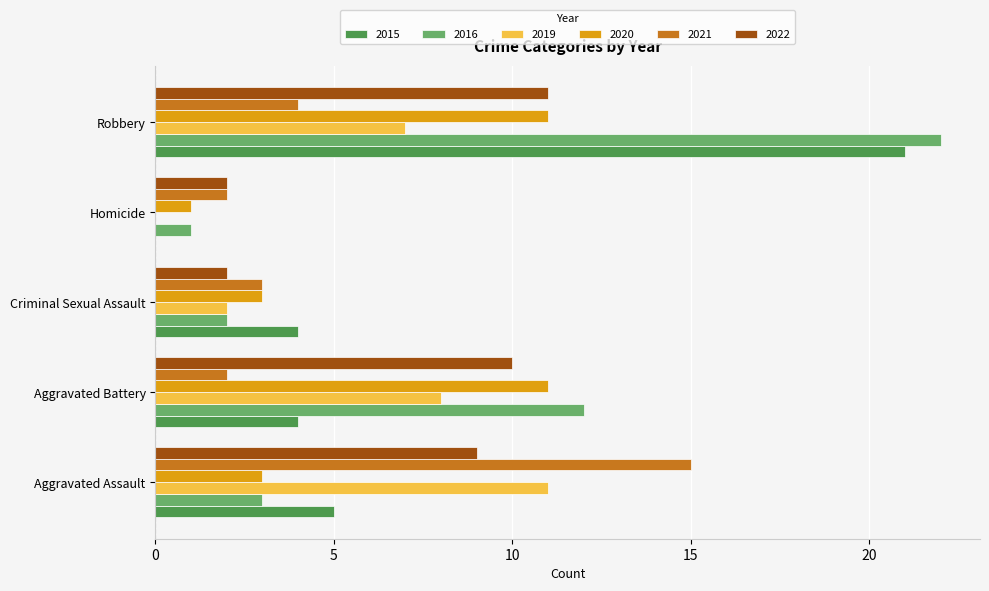

Count the number of data series in this chart.

6